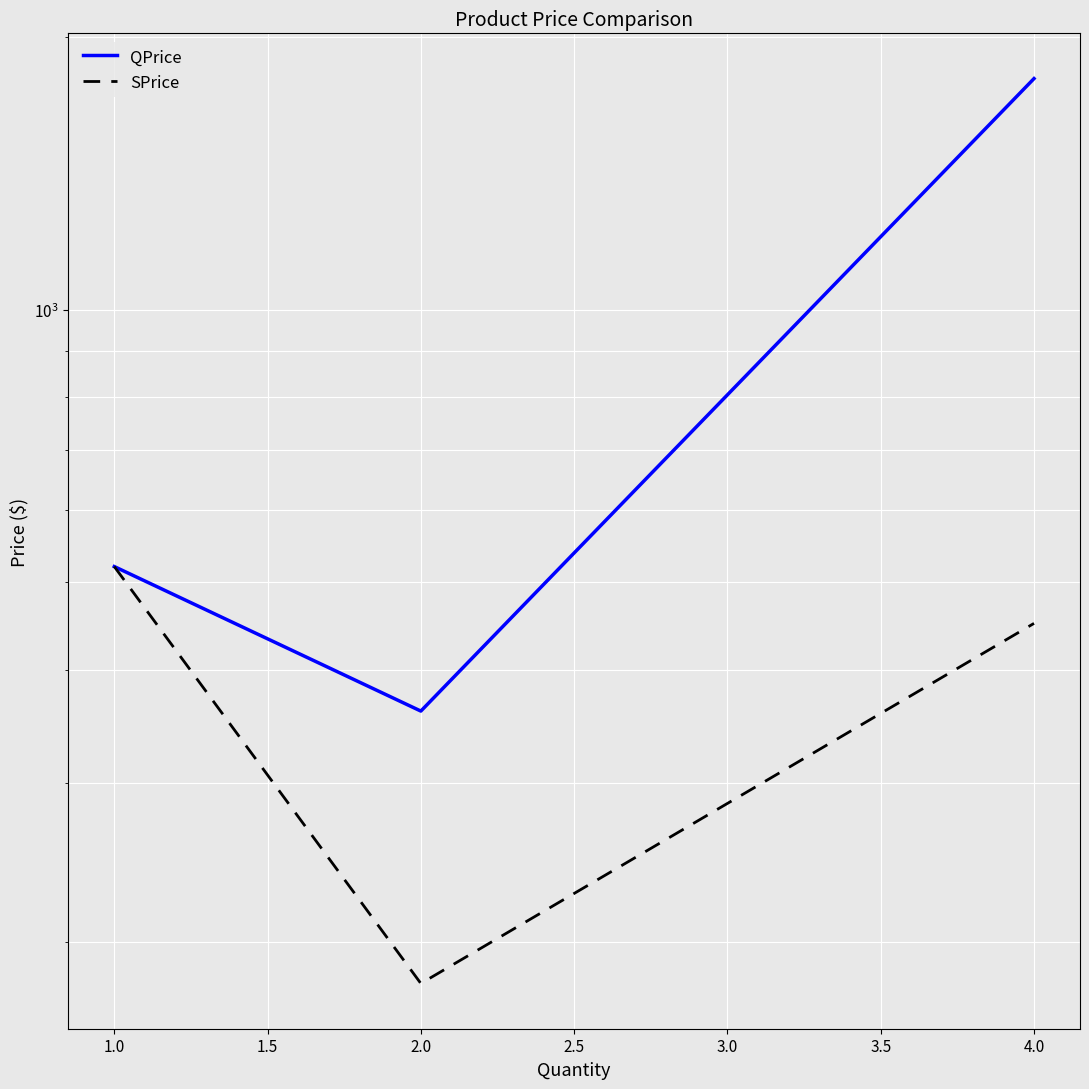

Count the number of data series in this chart.

2